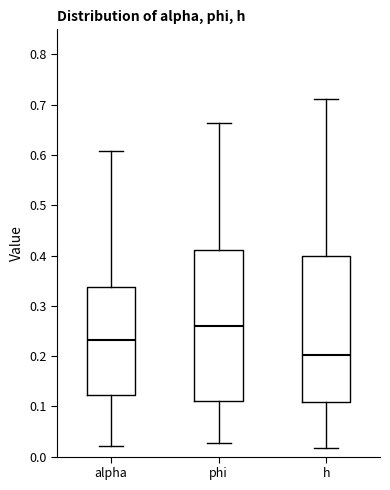

Reading left to right, transcribe this box plot: for each box, give where its median line is, the range the box spans, and where its two whiskers end, as read against the y-axis. The values are not printed on the chart, so give them approximately, as read against the axis.

alpha: median 0.23, box 0.12 to 0.34, whiskers 0.02 to 0.61
phi: median 0.26, box 0.11 to 0.41, whiskers 0.03 to 0.66
h: median 0.20, box 0.11 to 0.40, whiskers 0.02 to 0.71